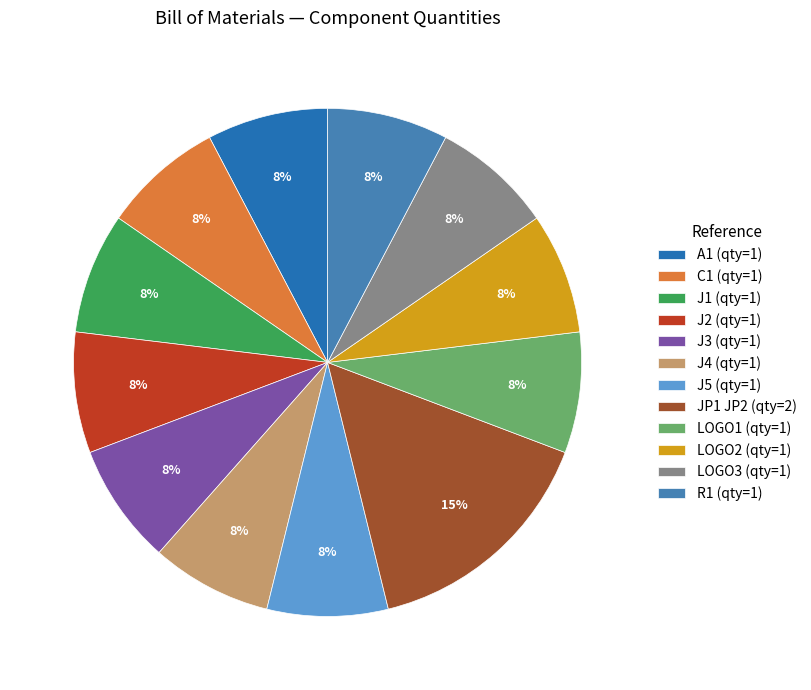

Combined, what portion of the pie is R1 and J3?

15.4%